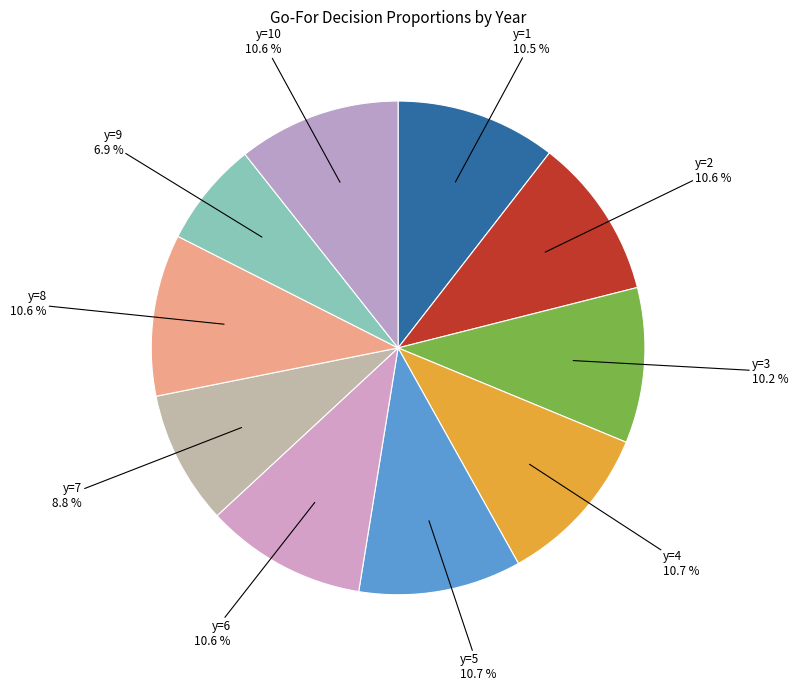

What percentage is the y=2 slice, to the nearest percent?

11%